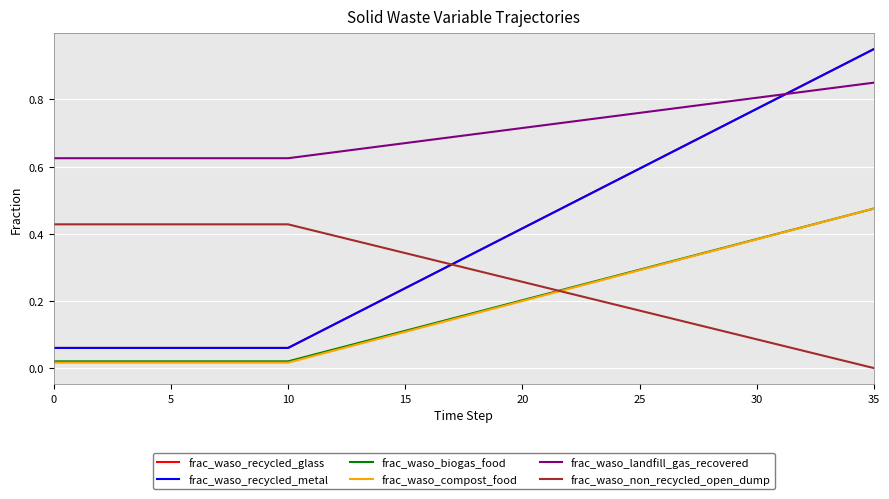

True or false: frac_waso_recycled_metal and frac_waso_biogas_food intersect in this chart.

False